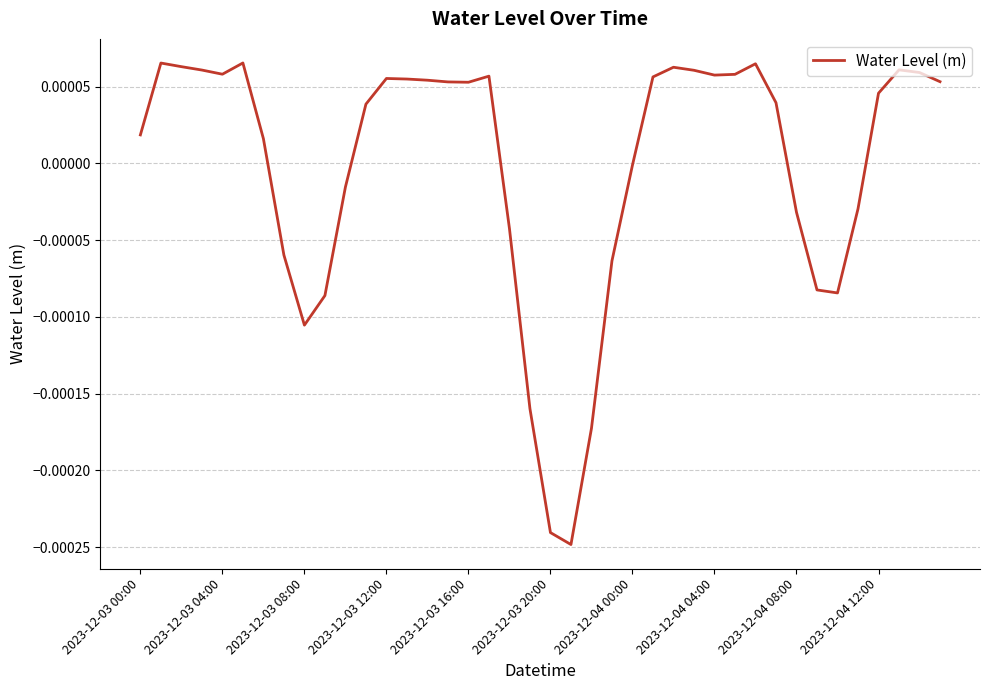

How many lines are shown in the chart?

1